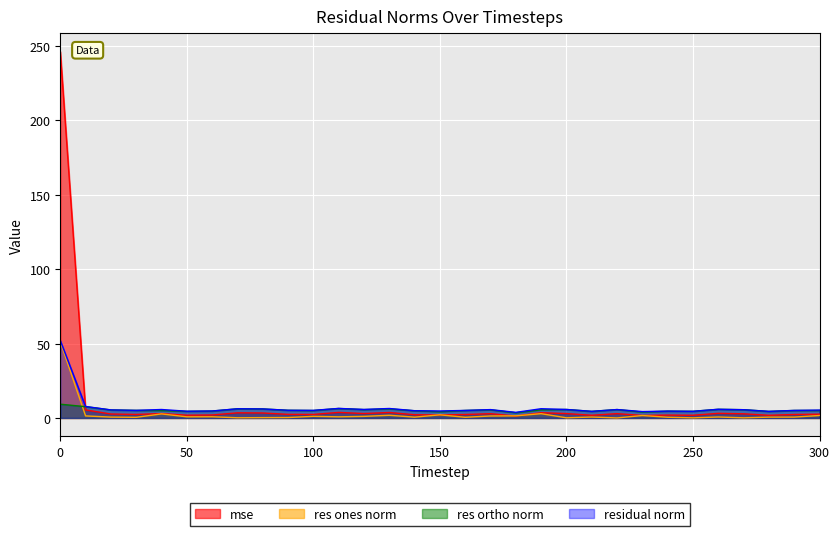

Reading right to left, what are all the values shown in this chart?

mse: 2.5	2.3	1.8	2.8	3.1	1.8	1.9	1.7	2.9	1.8	3.0	3.5	1.3	2.9	2.3	2.0	2.2	3.7	3.0	3.7	2.4	2.4	3.3	3.5	2.0	1.9	2.9	2.4	2.7	5.4	246.4
res_ones_norm: 1.6	0.6	0.6	0.1	0.6	0.1	0.5	1.6	0.0	0.6	0.1	2.9	1.4	1.3	0.5	2.1	0.5	1.8	1.1	0.8	1.1	0.3	0.2	0.1	0.8	0.8	2.7	0.4	0.6	1.4	51.2
res_ortho_norm: 5.0	5.0	4.4	5.5	5.8	4.5	4.6	4.0	5.7	4.4	5.7	5.5	3.5	5.5	5.0	4.2	4.8	6.1	5.6	6.4	5.0	5.2	6.1	6.2	4.6	4.5	5.0	5.1	5.4	7.6	9.3
residual_norm: 5.3	5.1	4.4	5.5	5.8	4.5	4.6	4.3	5.7	4.5	5.7	6.2	3.8	5.6	5.1	4.7	4.9	6.4	5.7	6.4	5.1	5.2	6.1	6.2	4.7	4.5	5.7	5.1	5.4	7.7	52.1